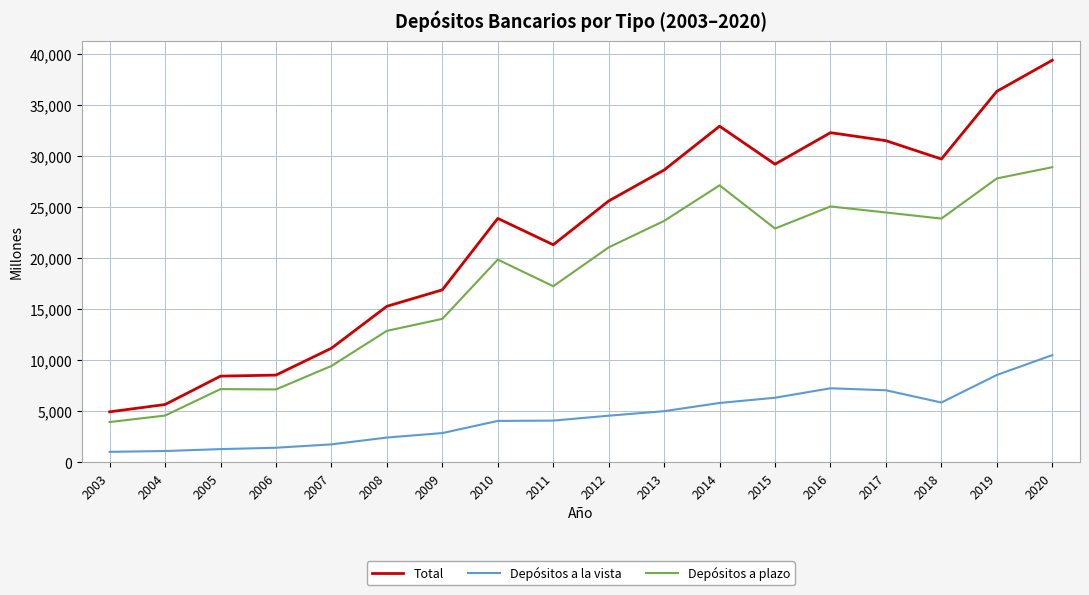

Between 2015 and 2020, which series saw the biggest shift?

Total